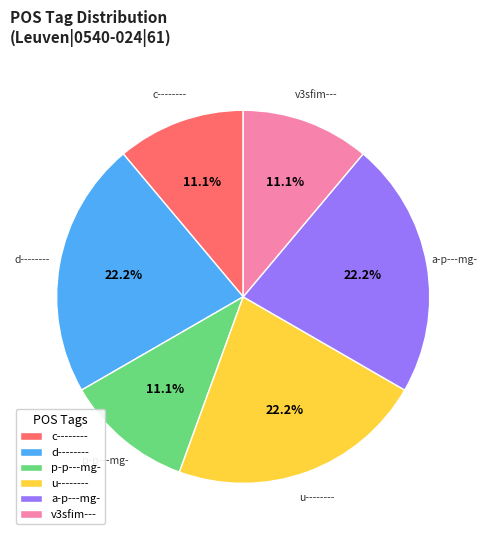

Do u-------- and d-------- together represent more than half of the pie?

No